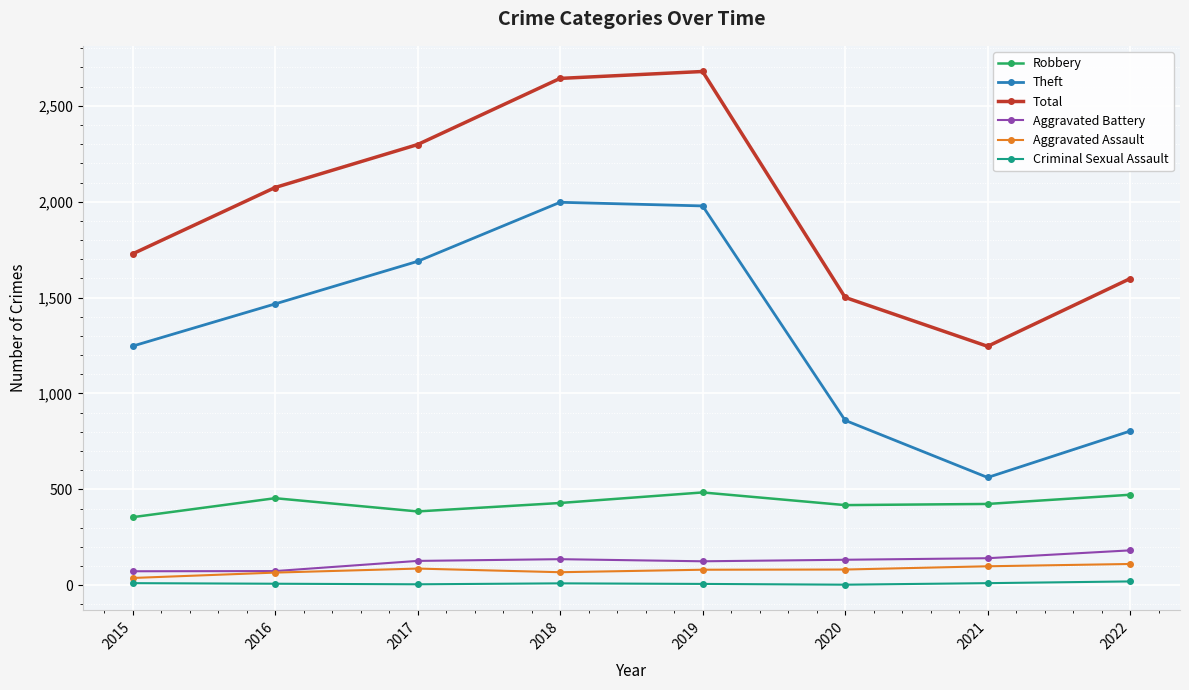

True or false: Theft and Robbery cross at least once.

False